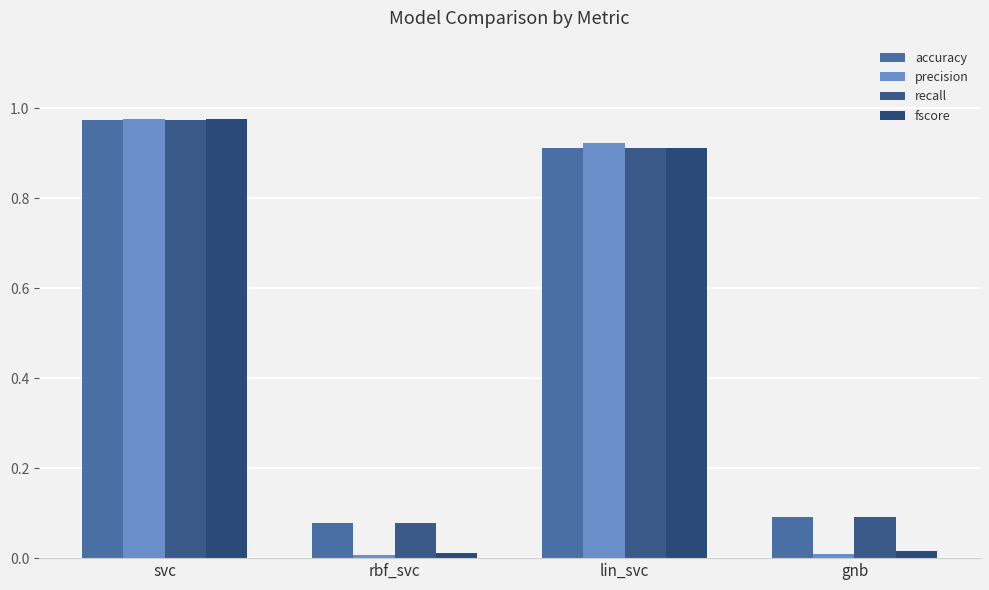

True or false: precision has a value of 0.6 at svc.

False